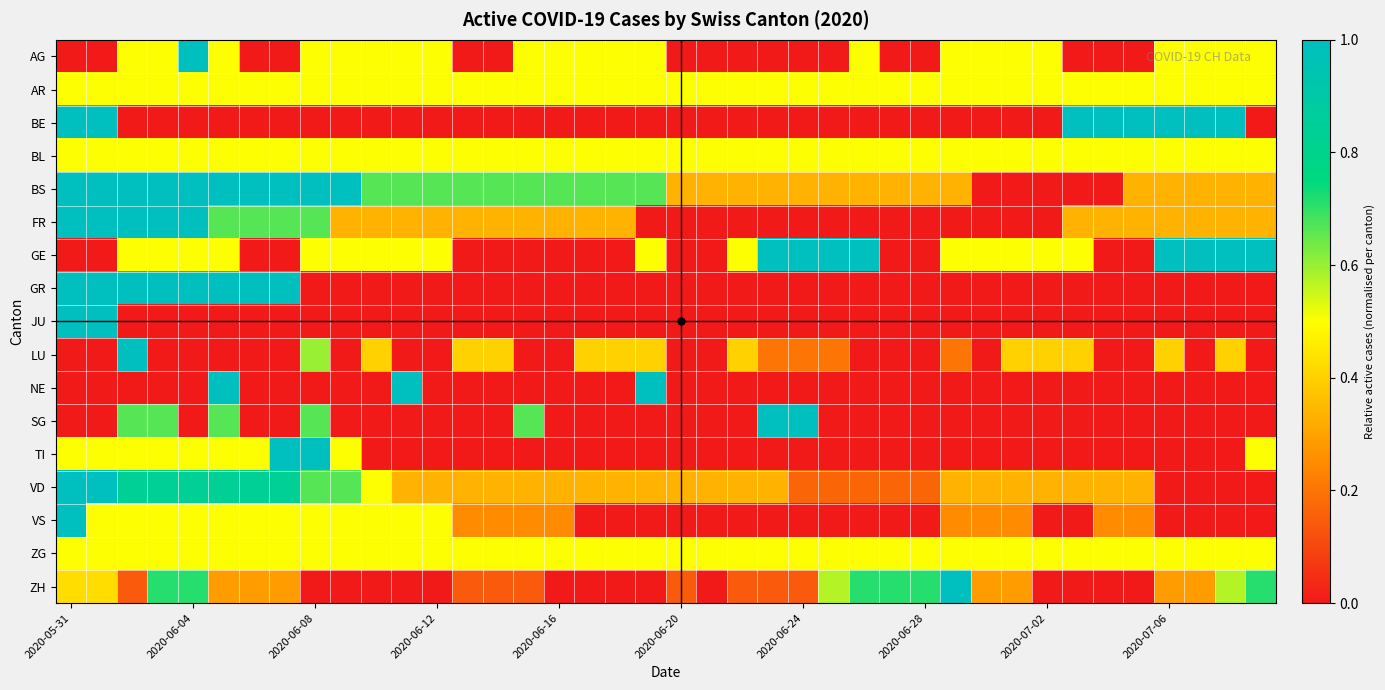

At which category does the chart reach its minimum across all series?

2020-05-31